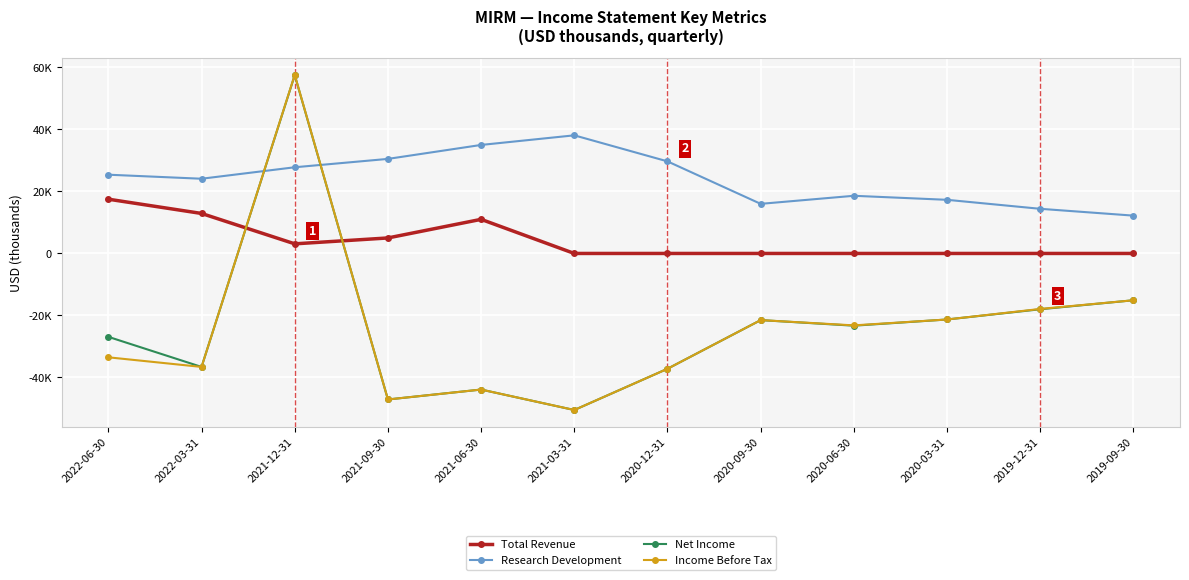

What are all the series names shown in the legend?

Total Revenue, Research Development, Net Income, Income Before Tax